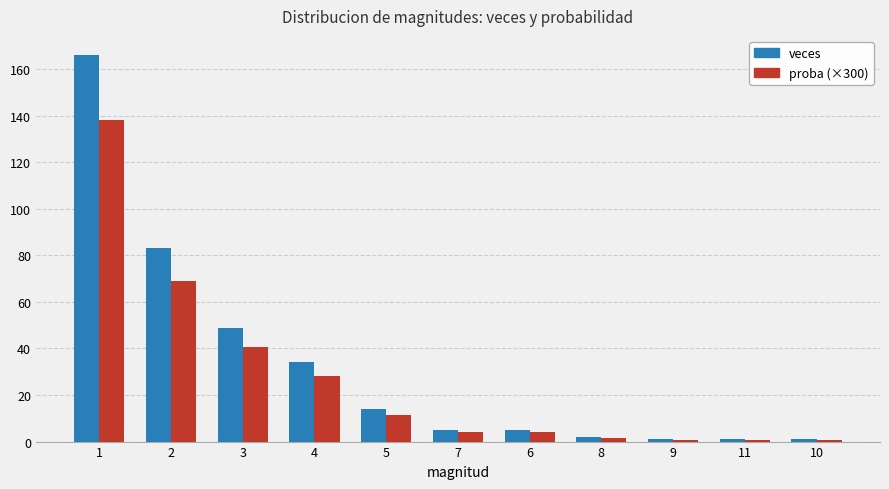

What is the label of the 1st bar from the left?

1